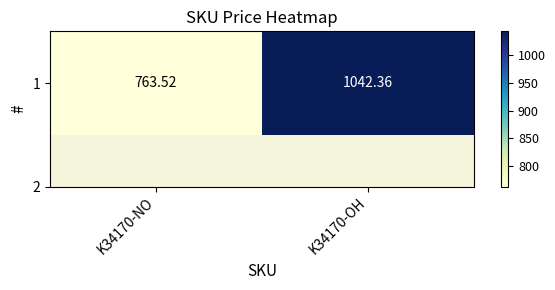

How many data points does each series have?

2